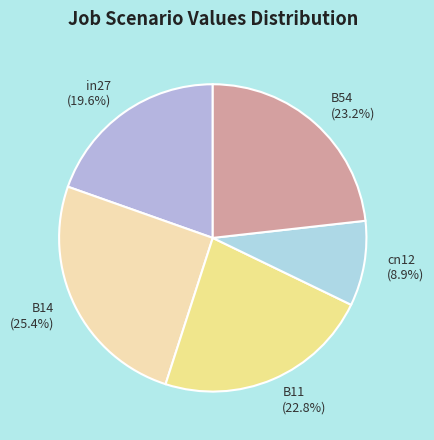

What portion of the pie excludes in27?

80.4%